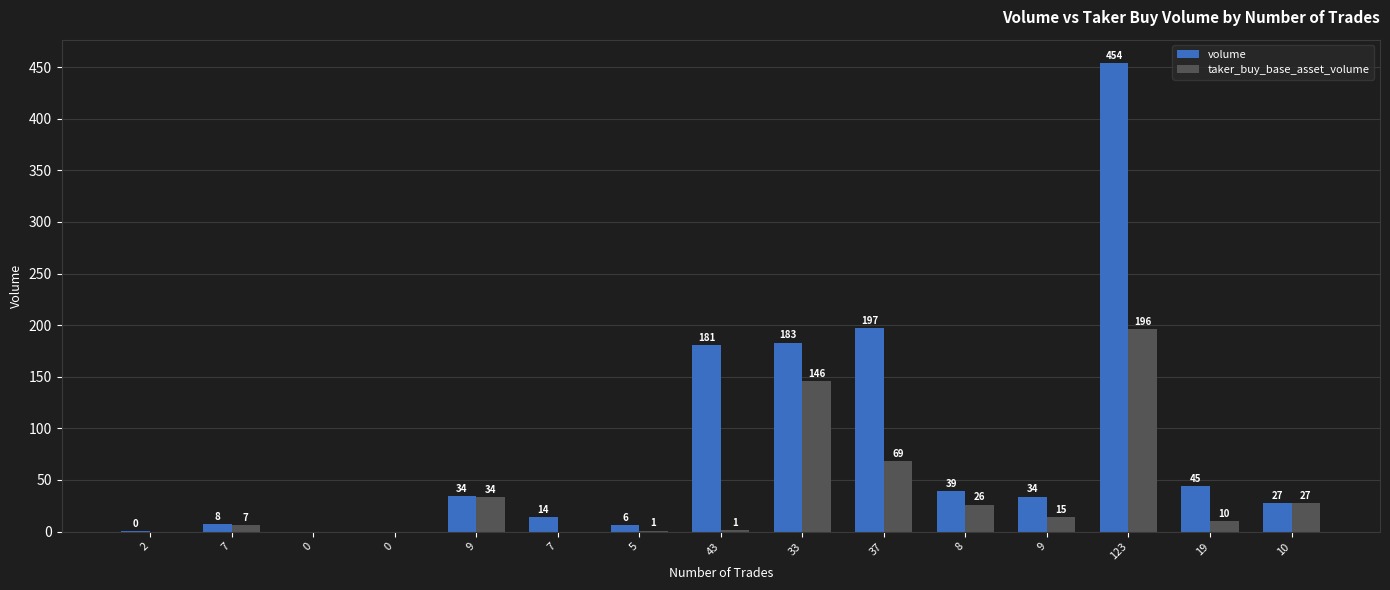

Reading left to right, transcribe all the data shown in this chart.

volume: 0.5	7.6	0.0	0.0	34.5	14.1	6.0	180.7	183.2	197.4	39.1	34.0	453.9	44.6	27.4
taker_buy_base_asset_volume: 0.0	6.6	0.0	0.0	33.5	0.0	1.0	1.4	145.6	68.7	26.2	14.5	196.4	10.0	27.4